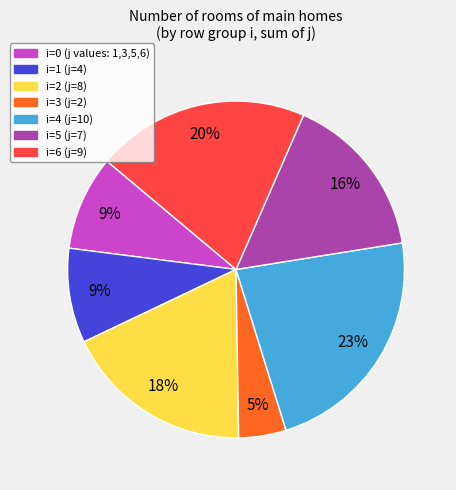

To the nearest percent, what is the average slice percentage?

14%